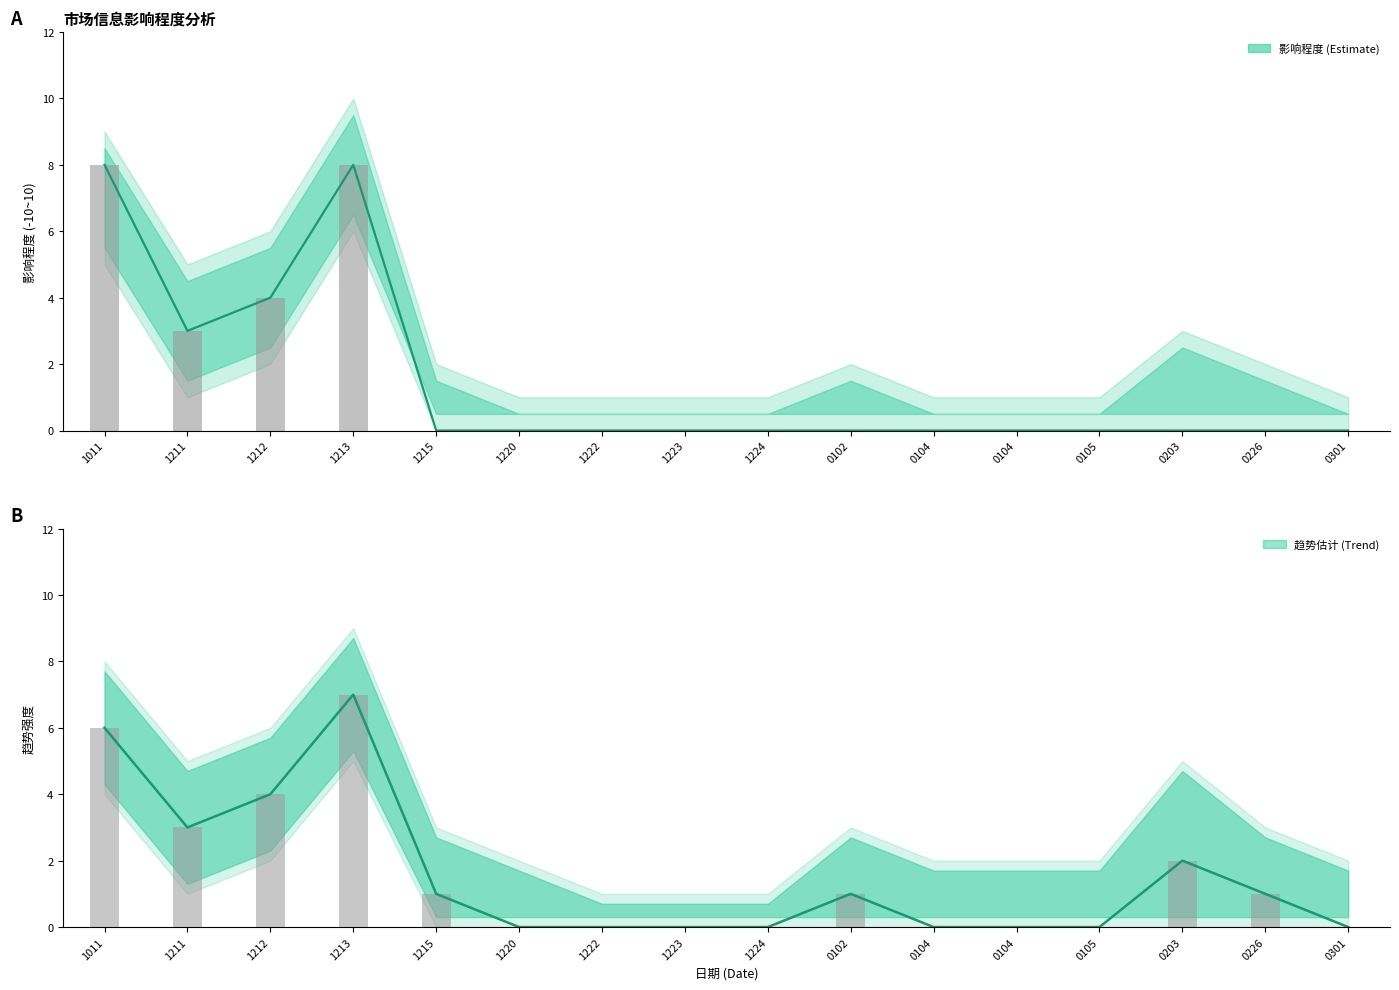

Between 1215 and 1224, which is larger?

1215